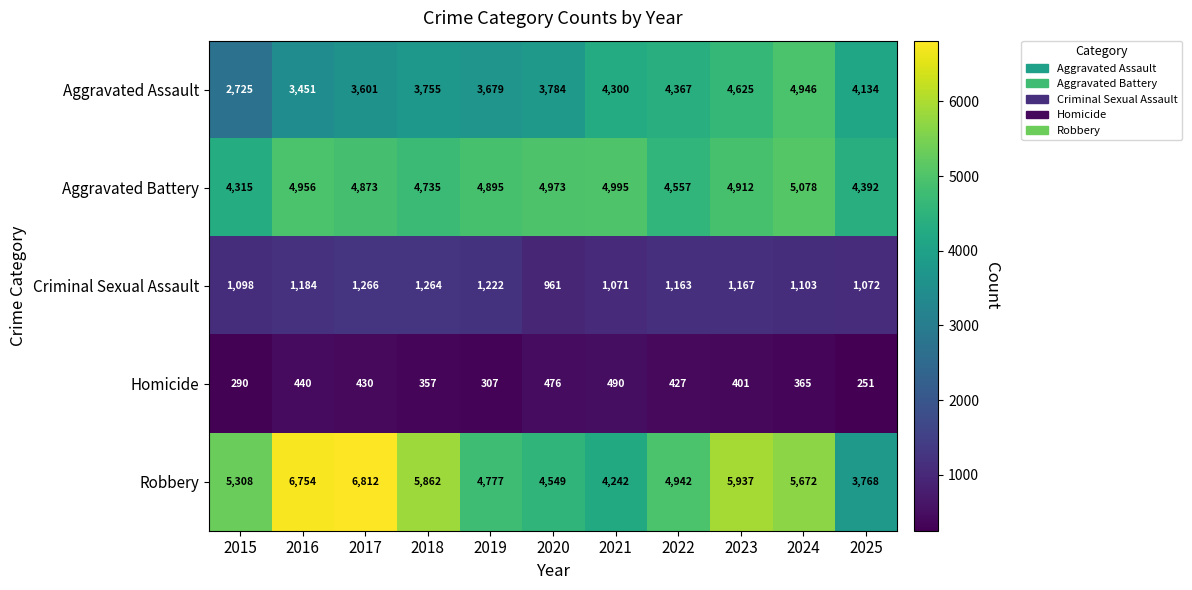

What is the average value of the Robbery series?

5329